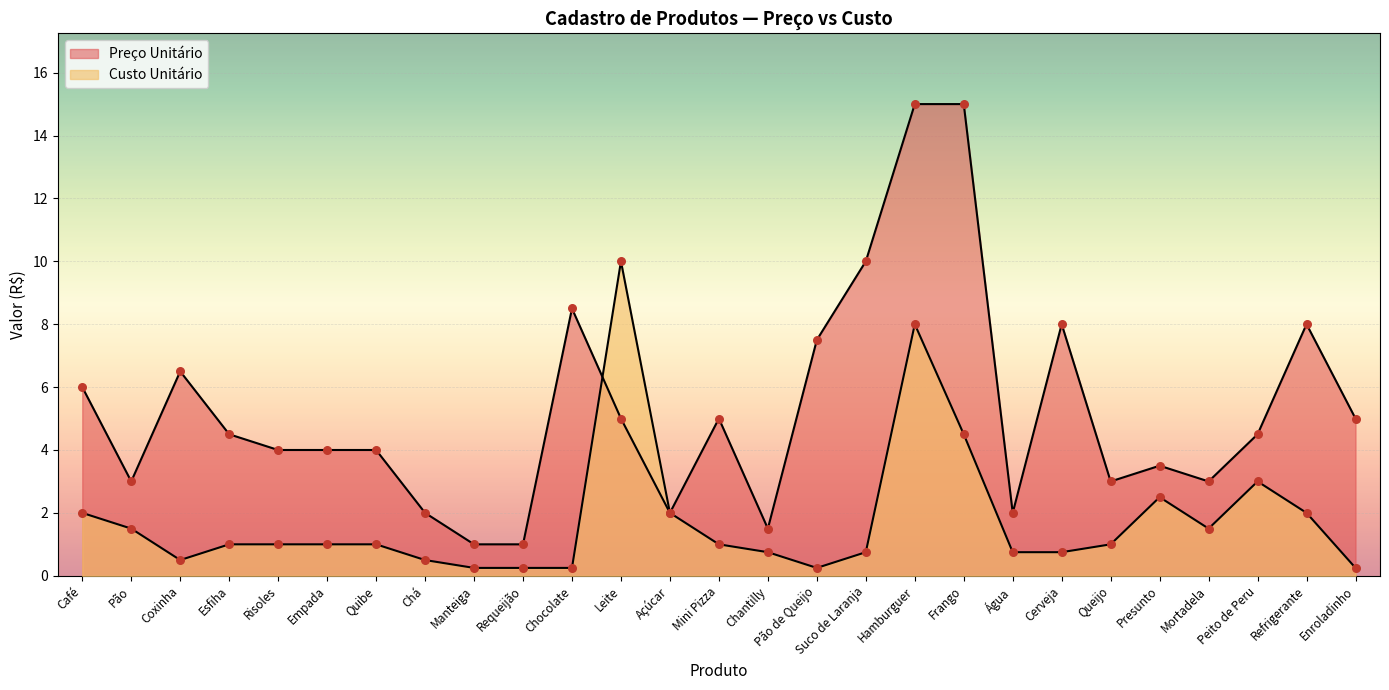

Which series has the largest total across all categories?

Preço Unitário